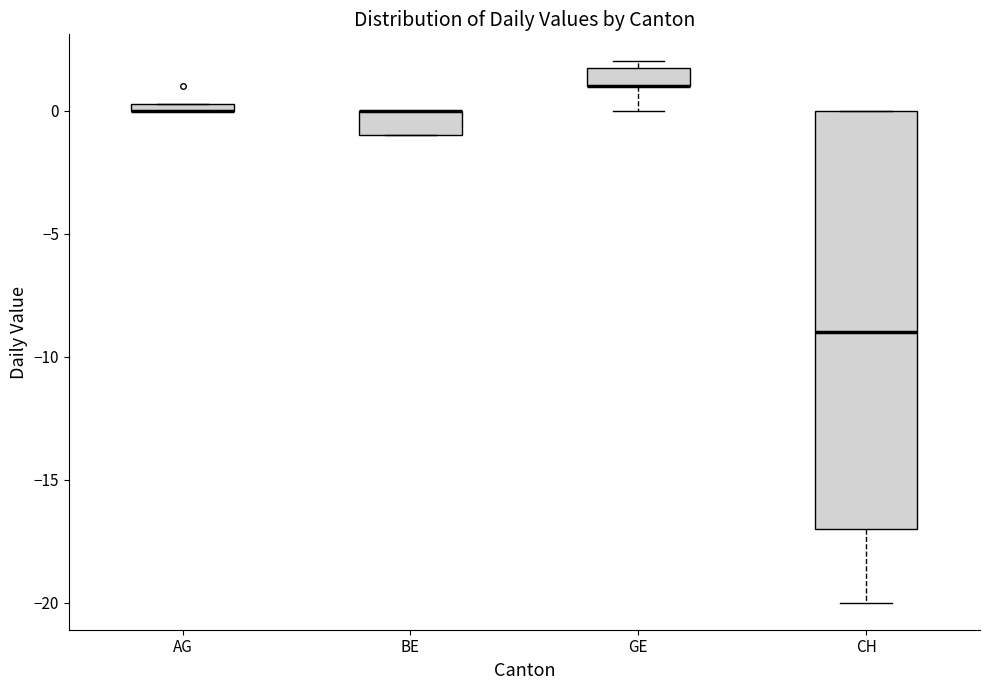

Comparing the boxes themselves (not the whiskers), which one is the tallest?

CH